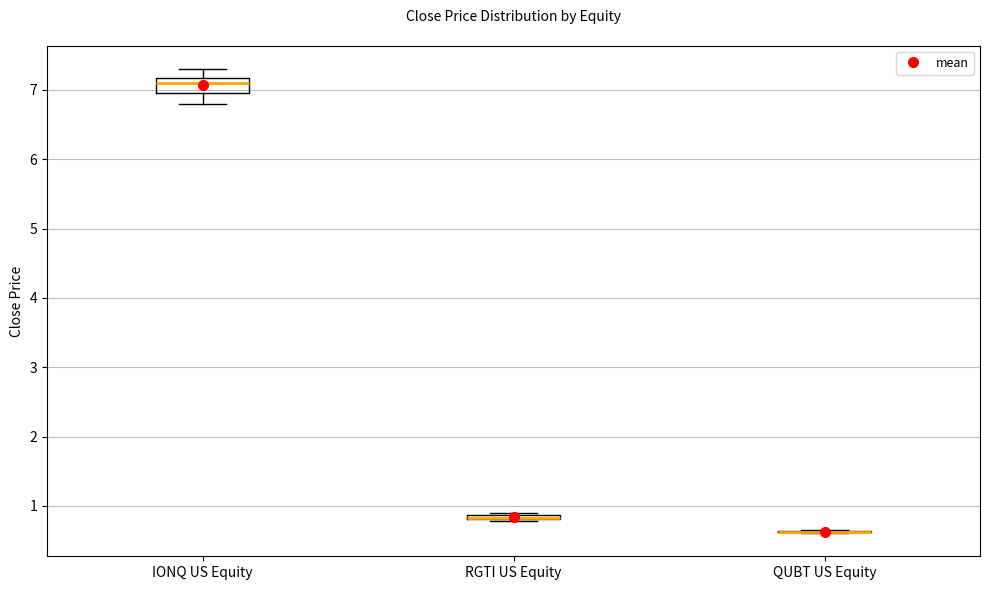

Which box is the tallest, from its lower edge to its upper edge?

IONQ US Equity